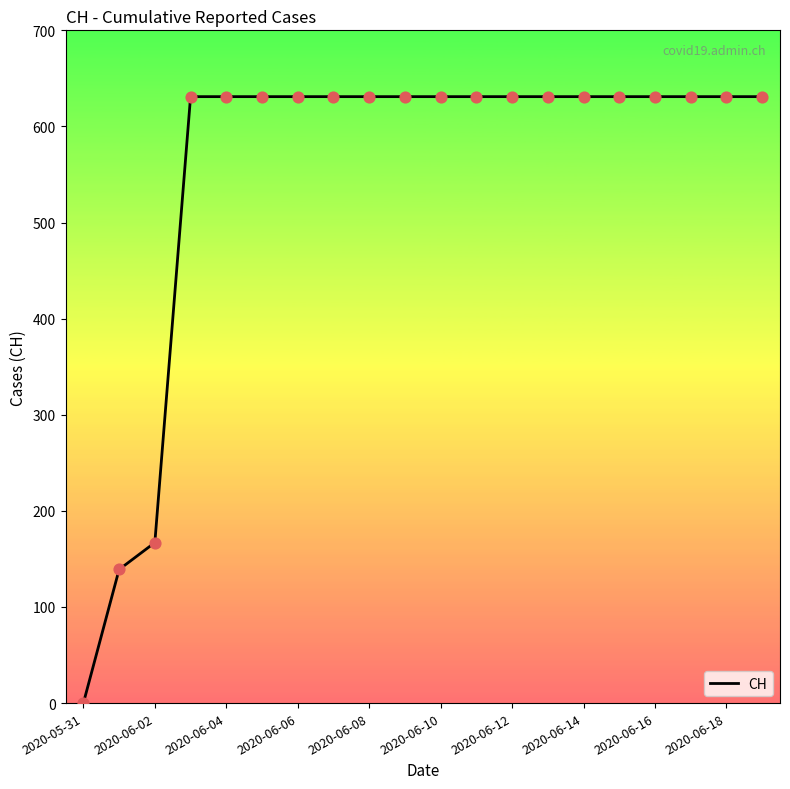

What is the difference between the maximum and minimum values?

631